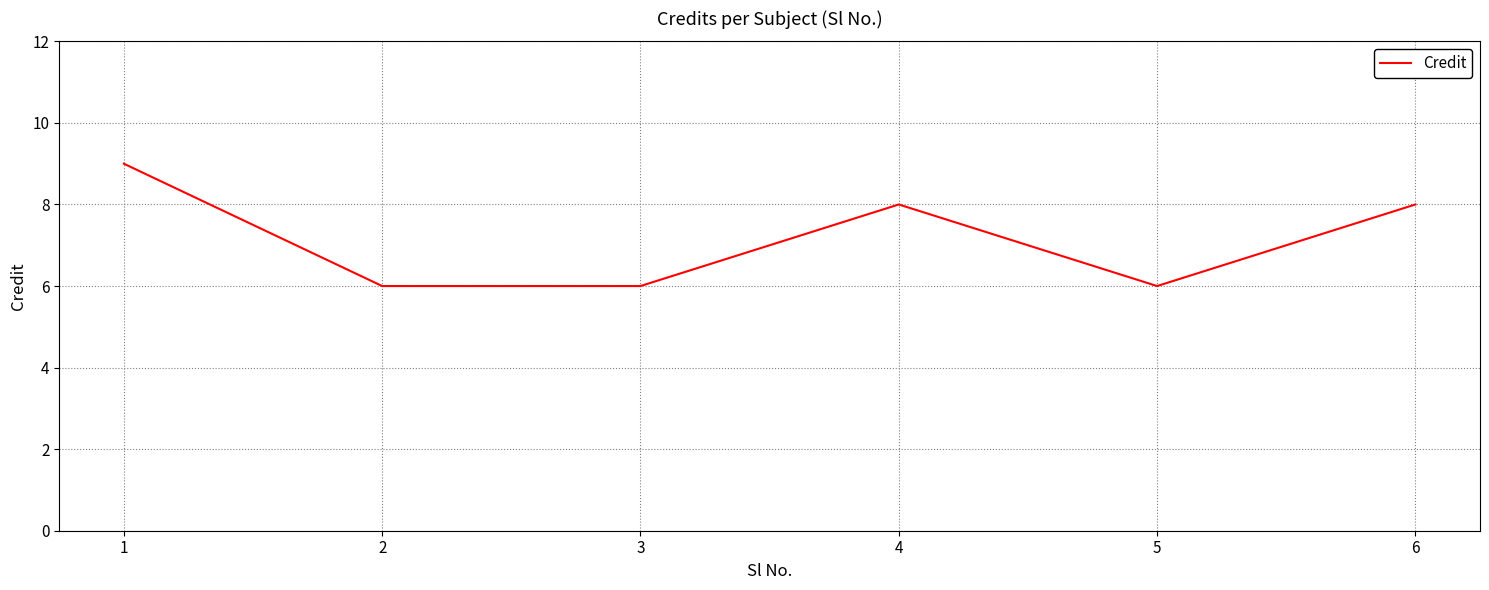

Reading left to right, transcribe all the data shown in this chart.

1=9	2=6	3=6	4=8	5=6	6=8